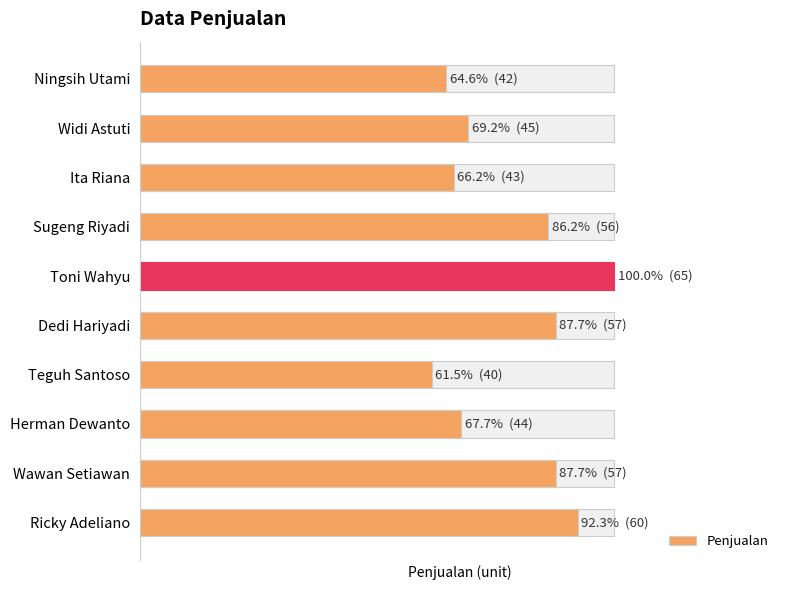

How many bars are there in total?

10